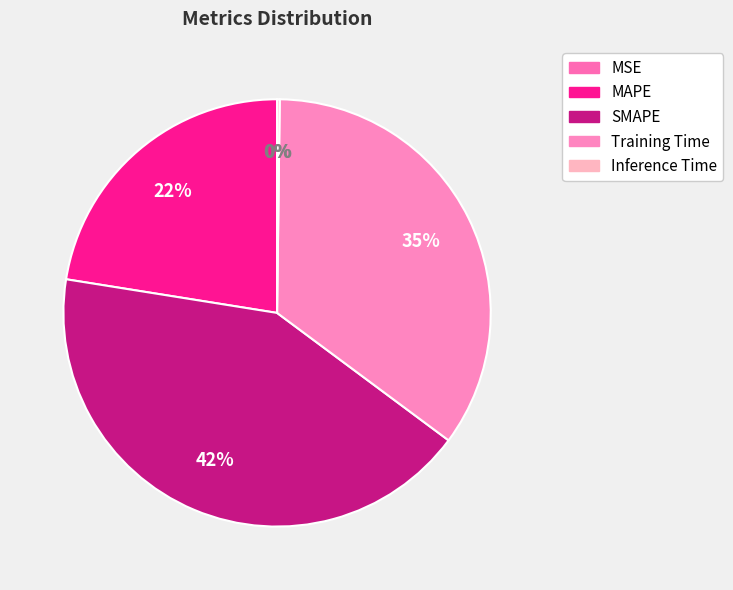

Does MAPE account for over 50% of the chart?

No